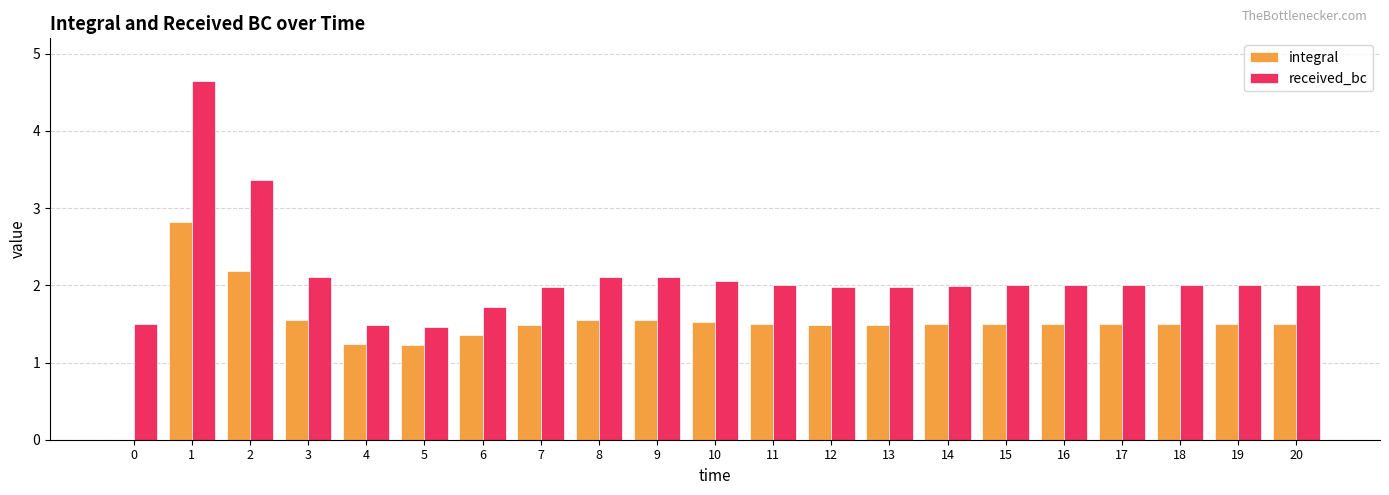

Reading left to right, what are all the values shown in this chart?

integral: 0.0	2.8	2.2	1.6	1.2	1.2	1.4	1.5	1.6	1.6	1.5	1.5	1.5	1.5	1.5	1.5	1.5	1.5	1.5	1.5	1.5
received_bc: 1.5	4.7	3.4	2.1	1.5	1.5	1.7	2.0	2.1	2.1	2.1	2.0	2.0	2.0	2.0	2.0	2.0	2.0	2.0	2.0	2.0